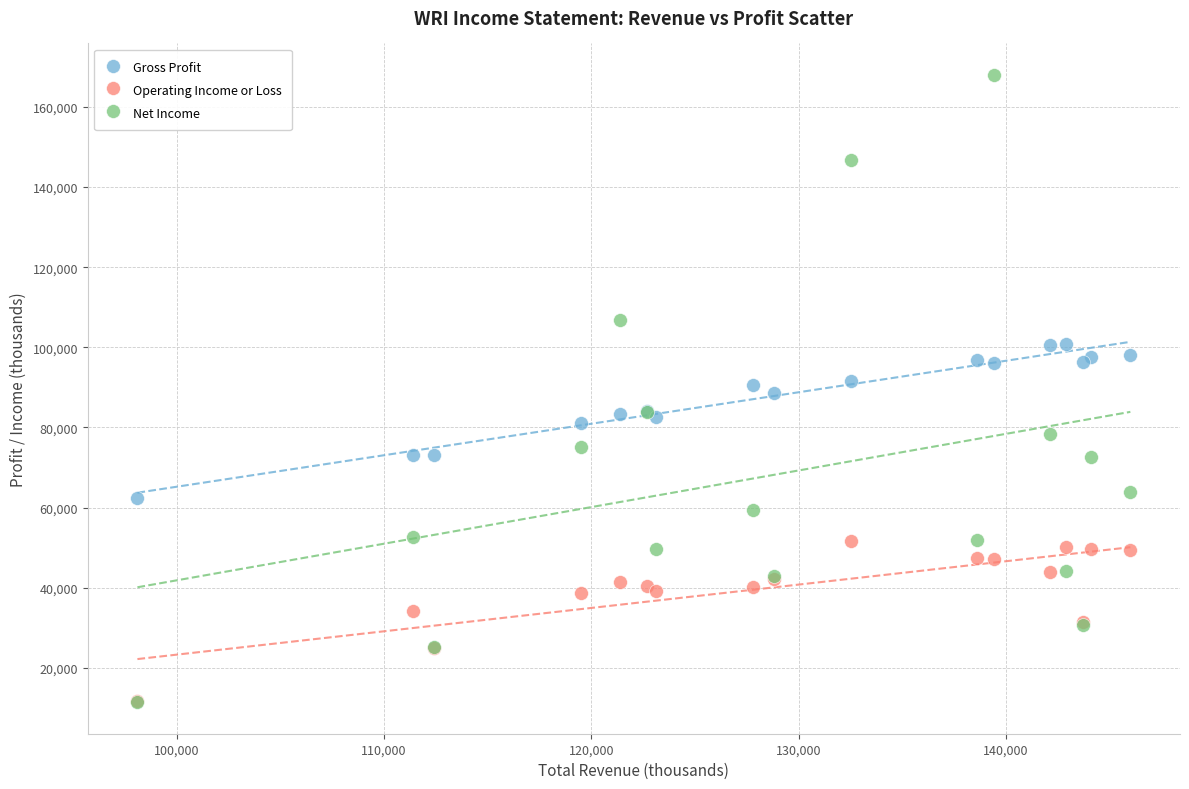

Which series contains the highest Y value?

Net Income